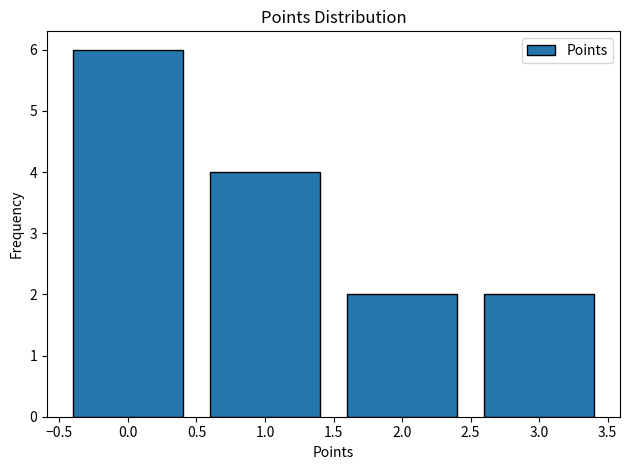

Reading left to right, transcribe all the data shown in this chart.

6	4	2	2